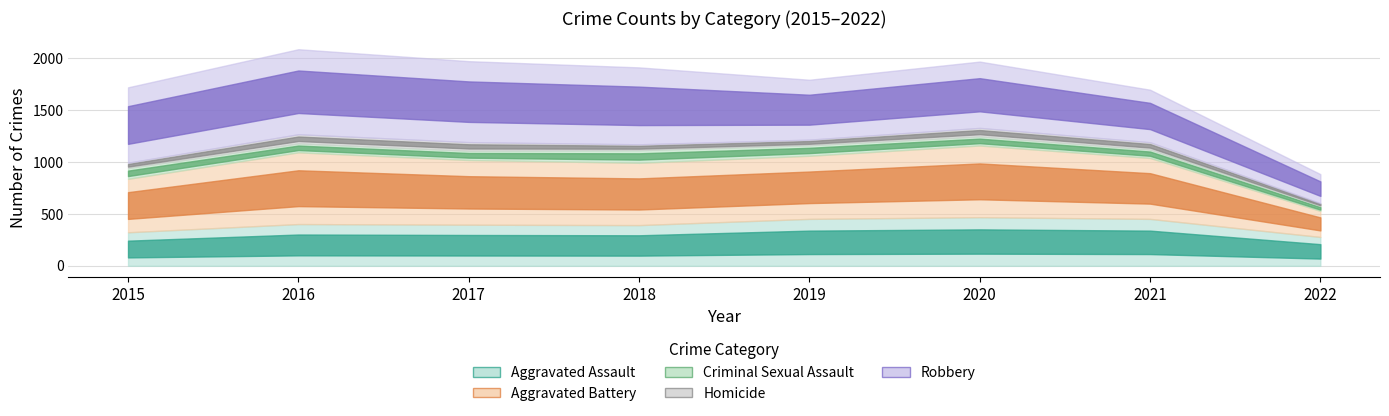

The Criminal Sexual Assault series shows 102 at 2019. True or false?

True